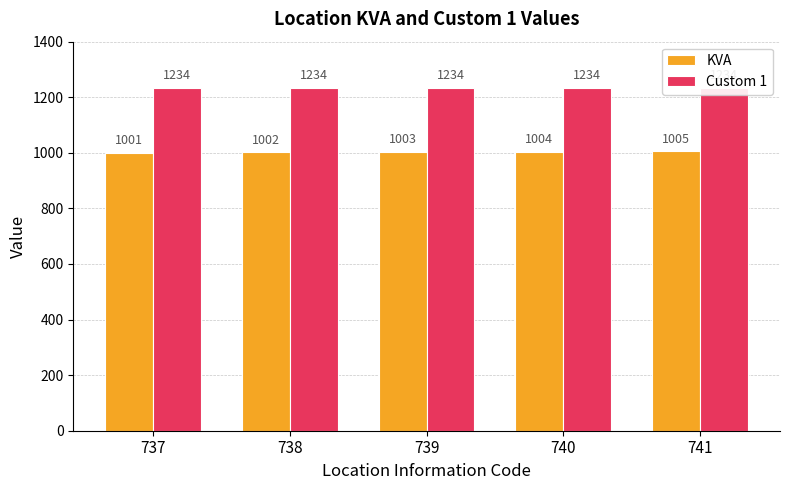

Is the value of KVA at 740 greater than the value of Custom 1 at 740?

No